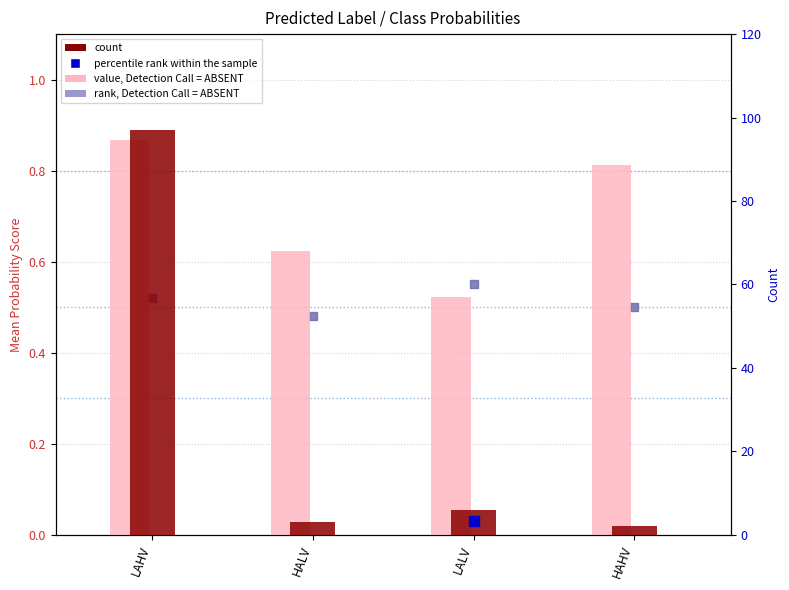

What is the difference between the maximum and minimum values in the value, Detection Call = ABSENT series?

0.3